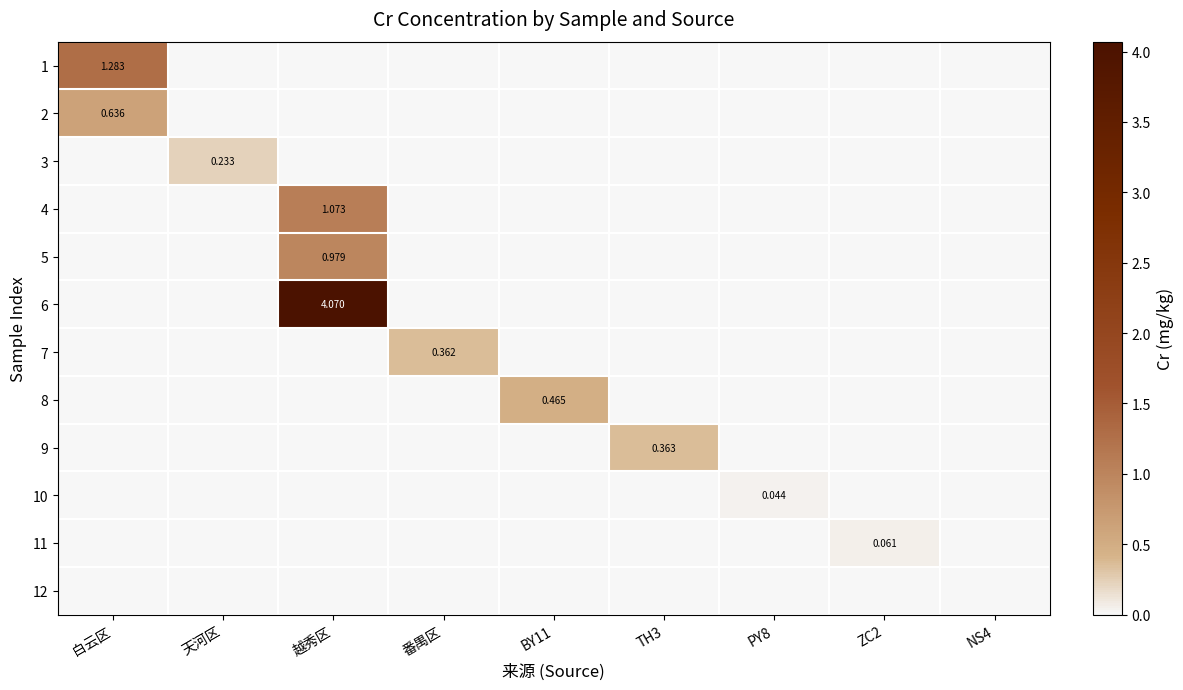

What is the maximum value shown in the chart?

4.1